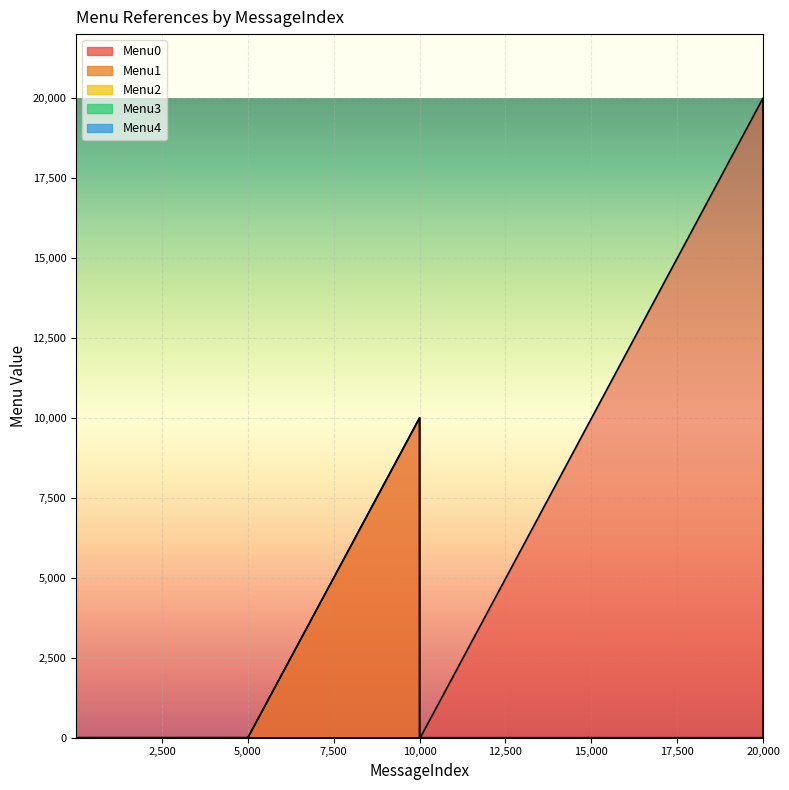

True or false: Menu1 has more than 2 points higher than both neighbors.

False